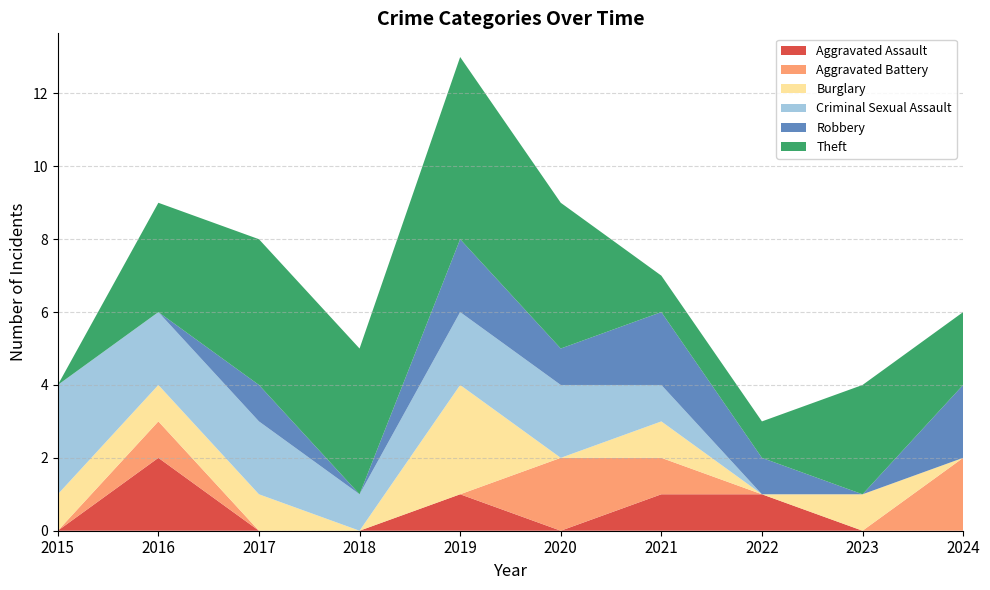

Reading left to right, transcribe all the data shown in this chart.

Aggravated Assault: 0	2	0	0	1	0	1	1	0	0
Aggravated Battery: 0	1	0	0	0	2	1	0	0	2
Burglary: 1	1	1	0	3	0	1	0	1	0
Criminal Sexual Assault: 3	2	2	1	2	2	1	0	0	0
Robbery: 0	0	1	0	2	1	2	1	0	2
Theft: 0	3	4	4	5	4	1	1	3	2